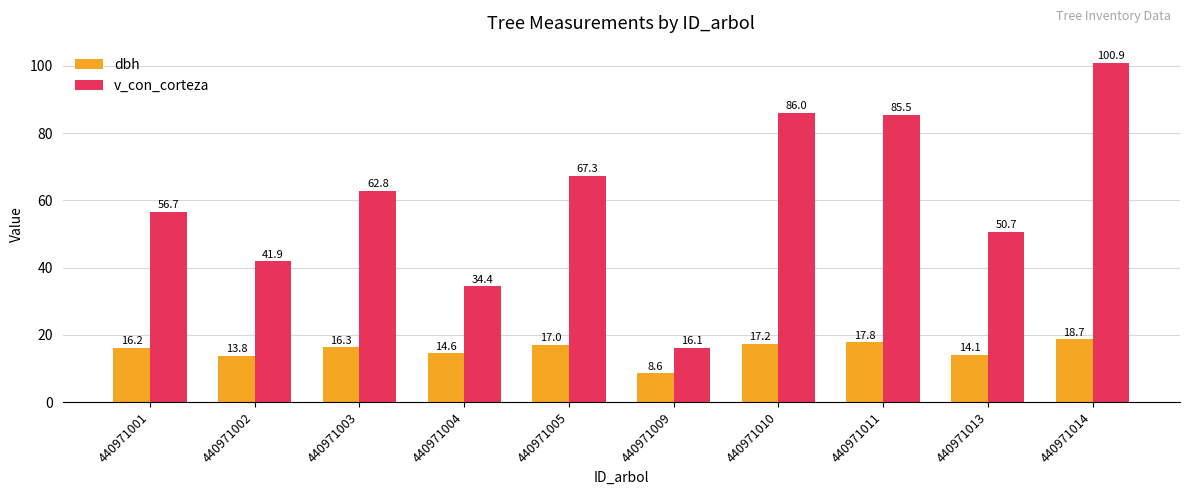

Which series has the largest total across all categories?

v_con_corteza